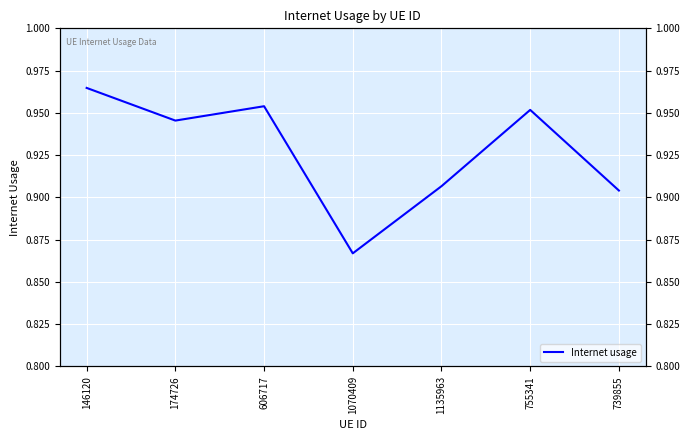

What is the sum of the values at 1070409 and 755341?

1.8